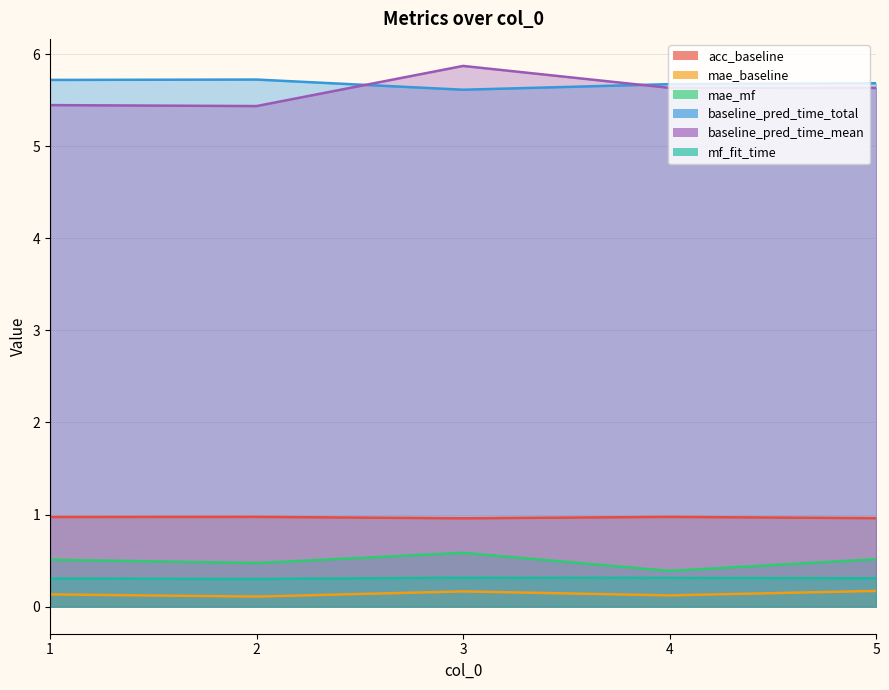

Between 5 and 2, which is larger?

2